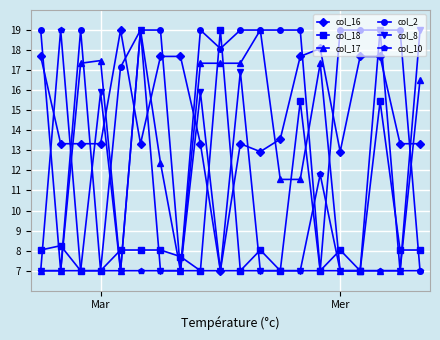

What is the maximum value for col_17?

19.0